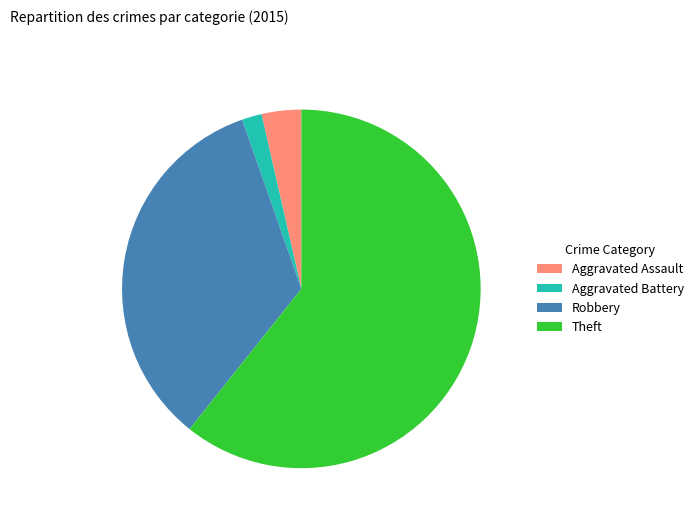

What is the ratio of the value at Robbery to the value at Aggravated Assault?

9.5